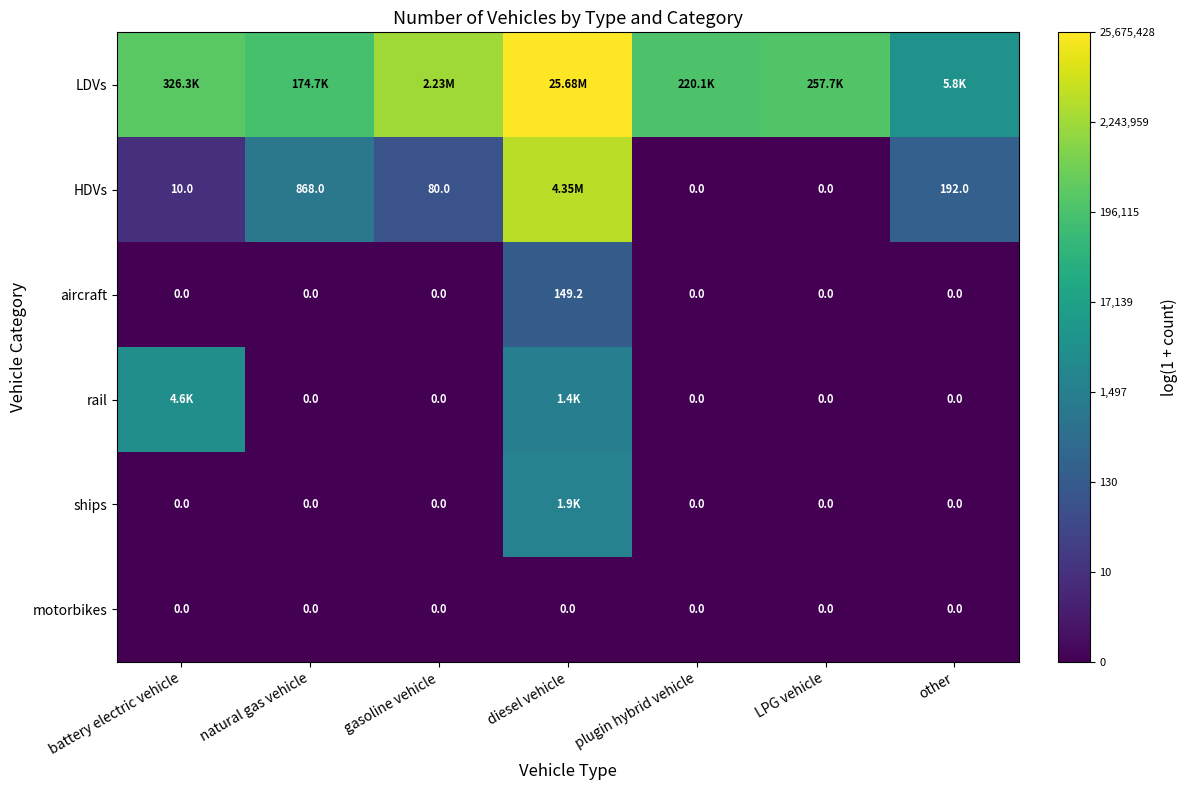

List the series in order of their peak value, highest first.

LDVs, HDVs, rail, ships, aircraft, motorbikes